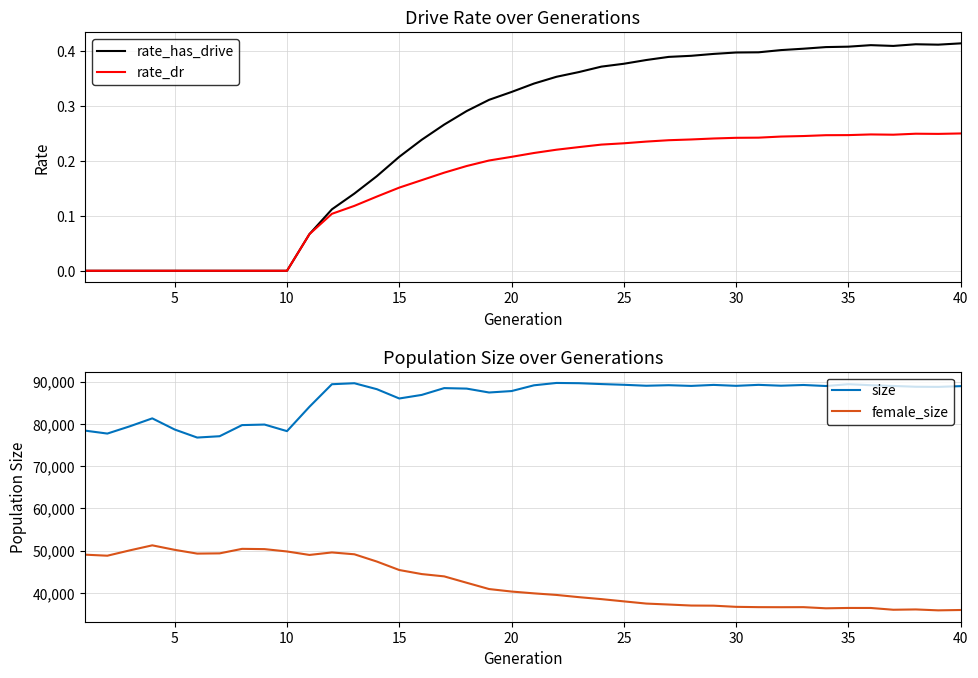

What is the minimum value for female_size?

35897